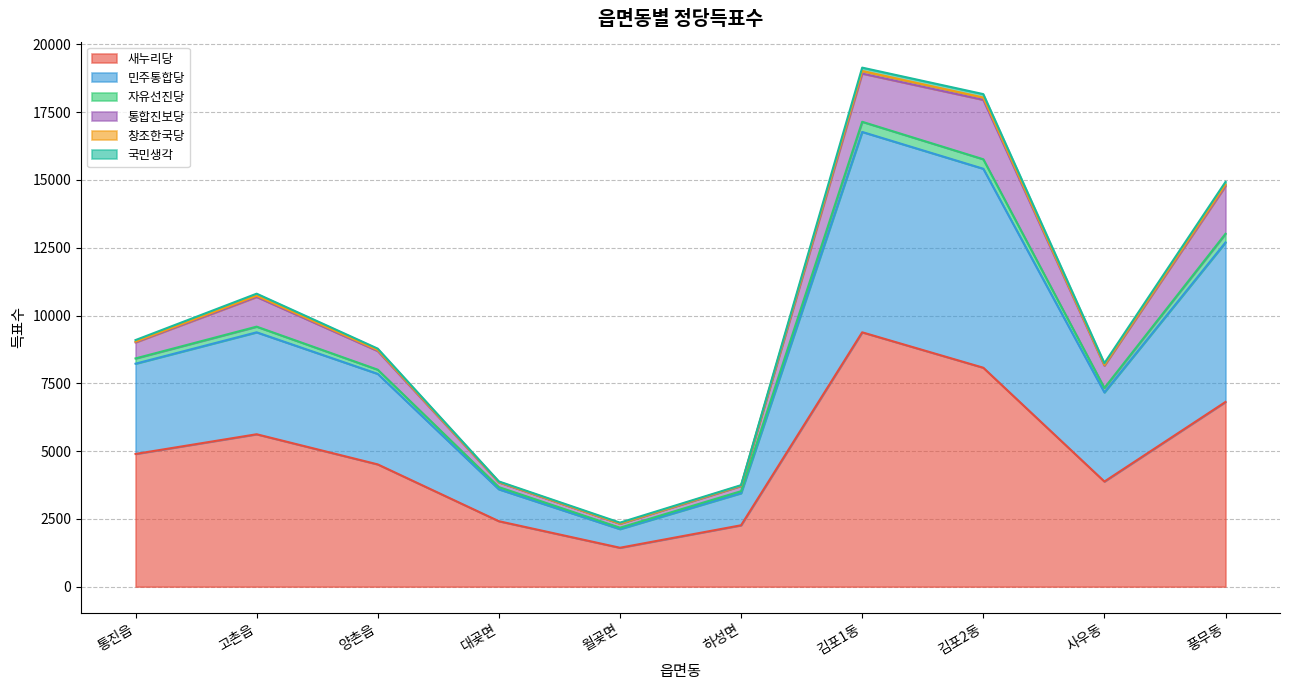

Is it true that 새누리당 equals 3877 at 사우동?

True